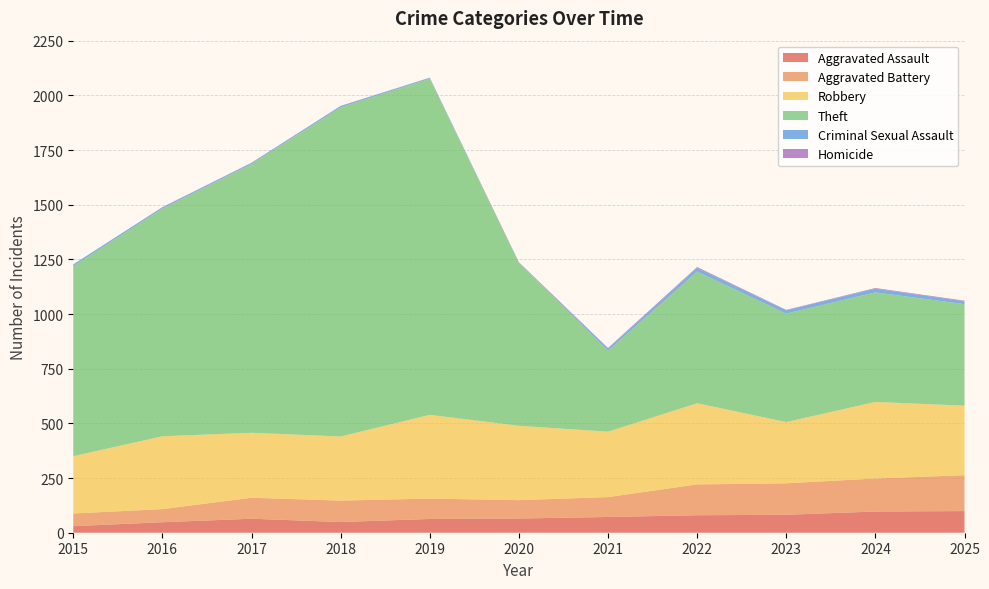

Reading left to right, list all the values displayed in this chart.

Aggravated Assault: 30	48	64	49	63	65	72	80	82	97	99
Aggravated Battery: 58	60	96	98	93	84	91	141	144	151	164
Robbery: 262	333	297	293	383	340	299	371	280	350	318
Theft: 869	1041	1229	1505	1537	745	370	602	496	501	464
Criminal Sexual Assault: 8	6	5	6	4	1	10	17	15	17	13
Homicide: 0	1	1	1	1	2	3	4	2	3	3